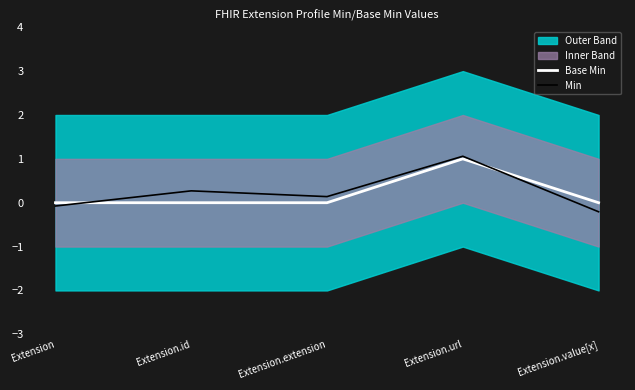

What is the label of the 5th point from the left?

Extension.value[x]